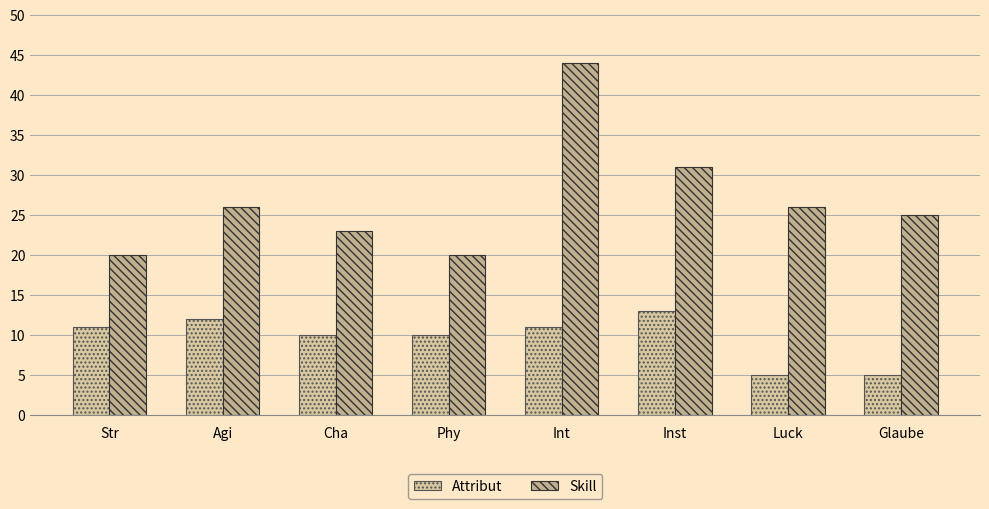

The value of Skill at Int is 26. True or false?

False